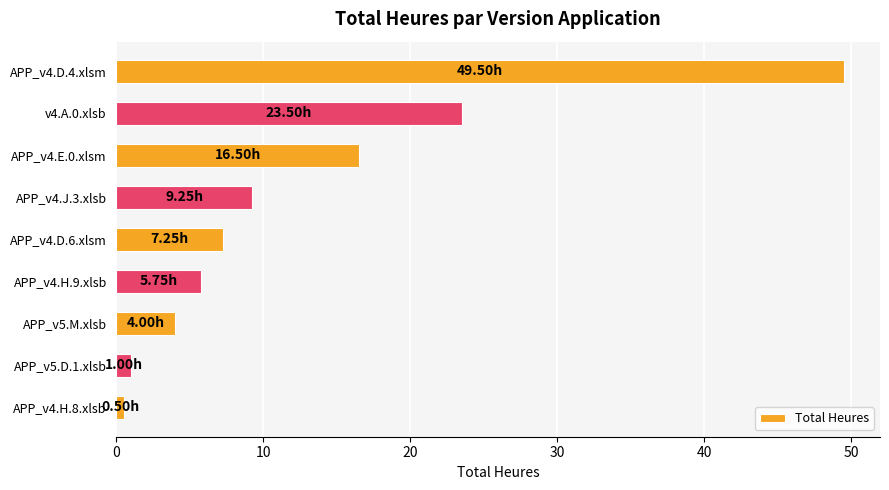

Between APP_v4.E.0.xlsm and APP_v4.J.3.xlsb, which is larger?

APP_v4.E.0.xlsm